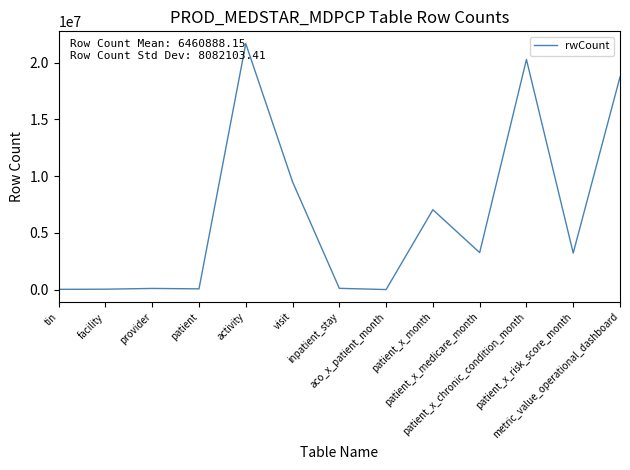

Where is the data nearest to the value 10833991?

visit